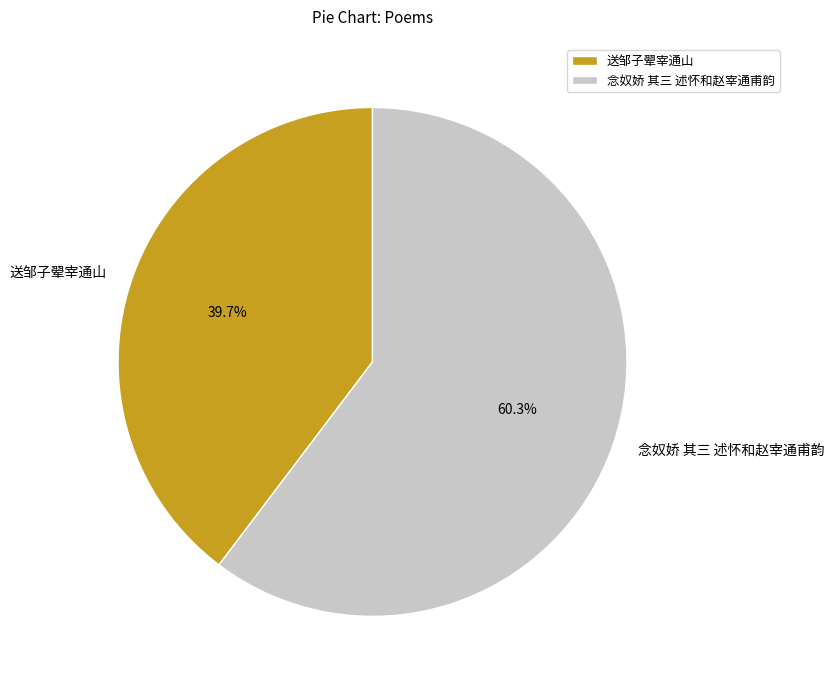

To the nearest percent, what portion does 送邹子翚宰通山 represent?

40%